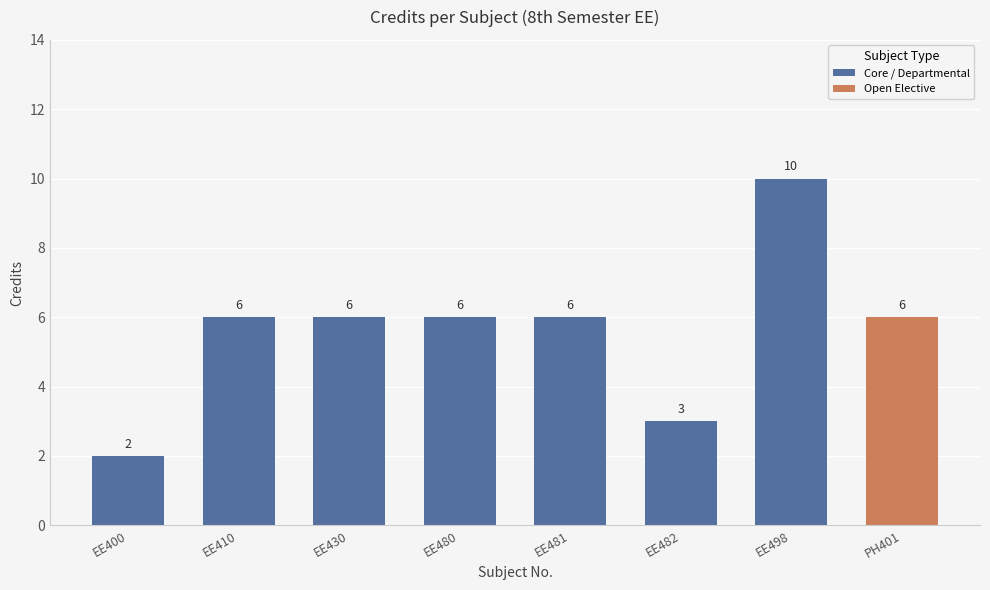

Are the bars grouped side by side (vs. stacked)?

No